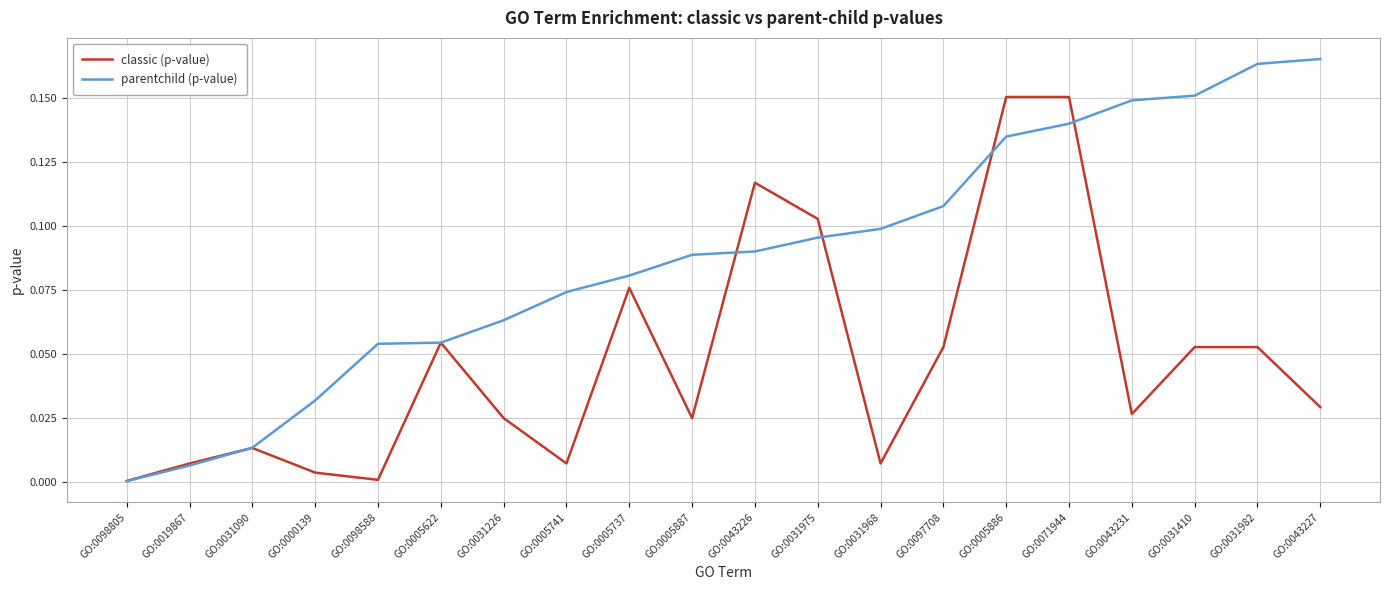

Which category has the lowest value in the parentchild (p-value) series?

GO:0098805